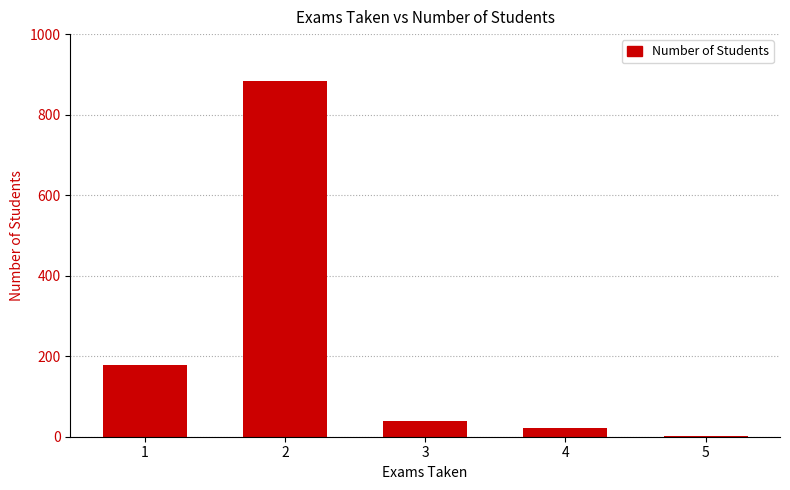

Are the bars grouped side by side (vs. stacked)?

No